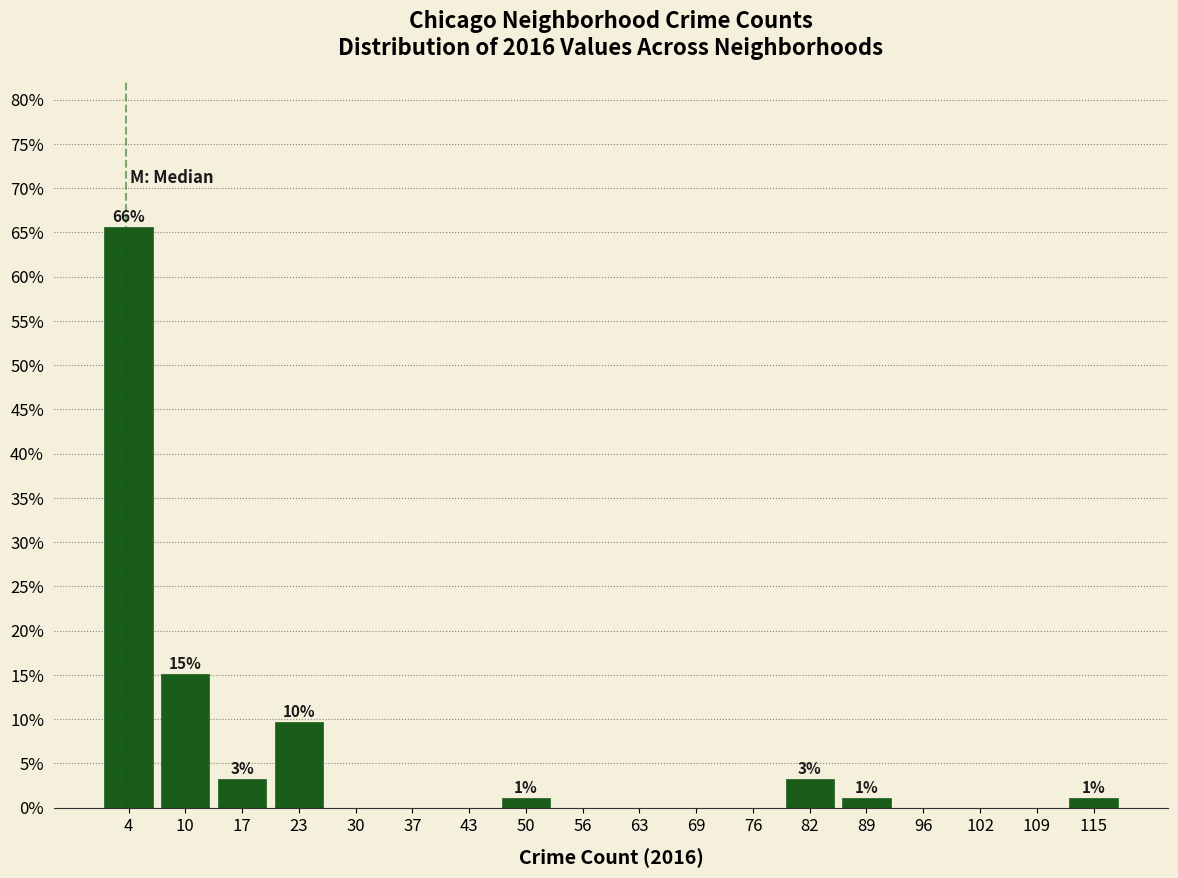

Which range on the x-axis has the tallest bar?

1 to 8